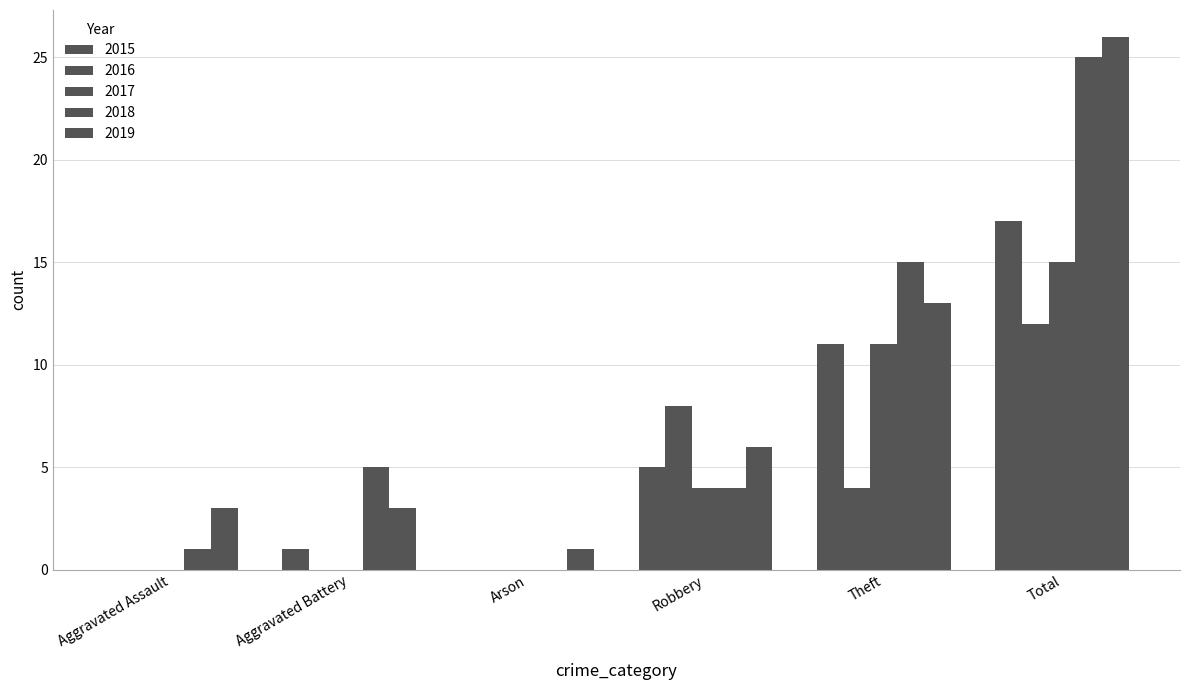

What is the total value across all series at Theft?

54